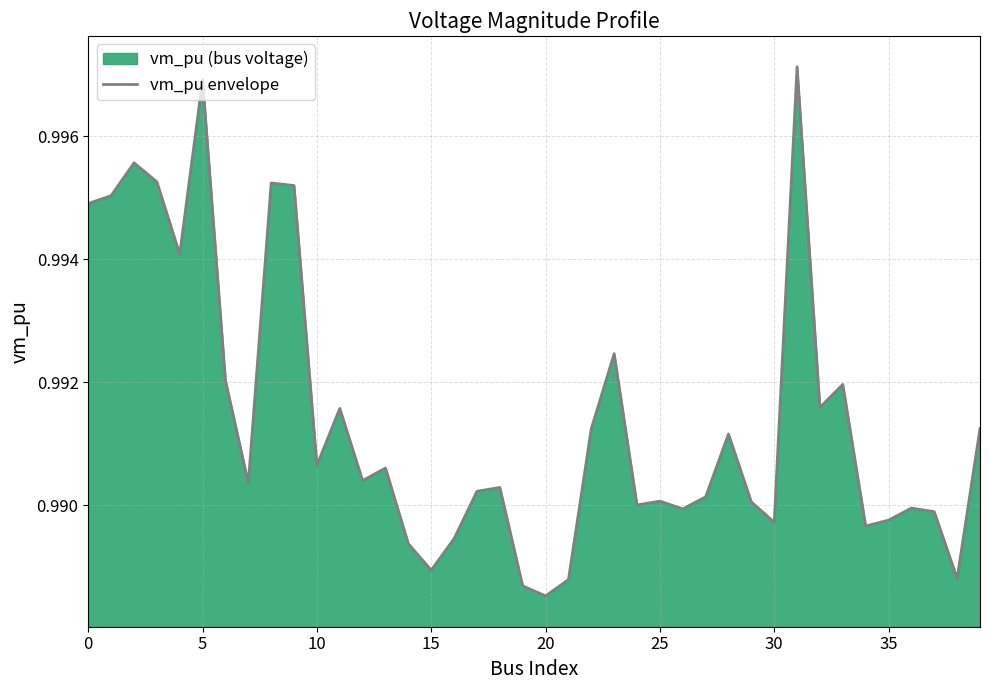

At which category does the chart reach its minimum across all series?

20